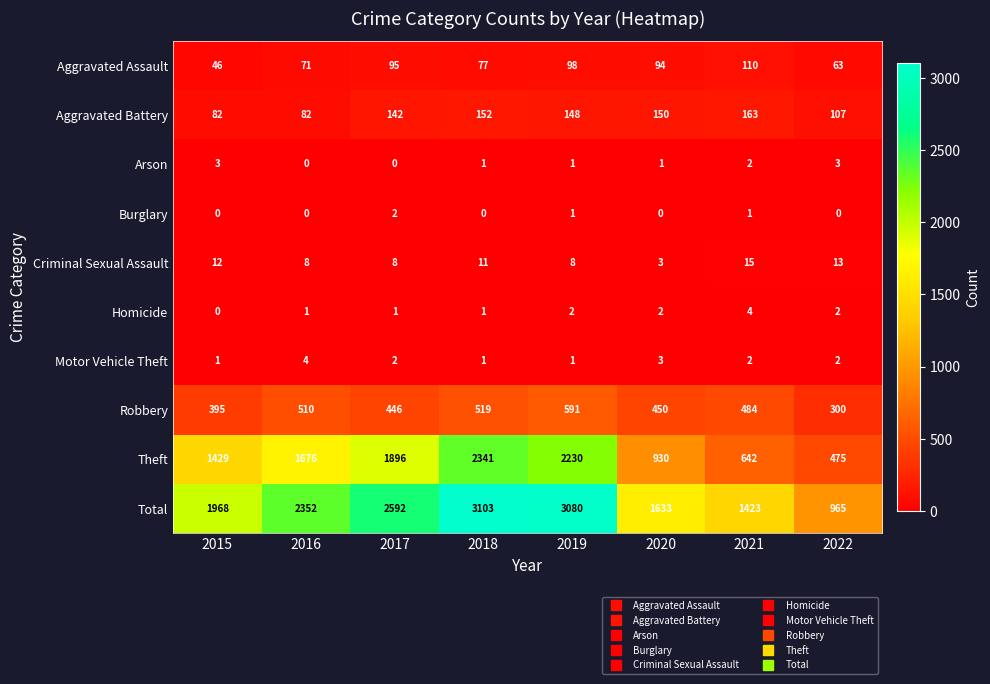

What is the sum of all Aggravated Assault values?

654